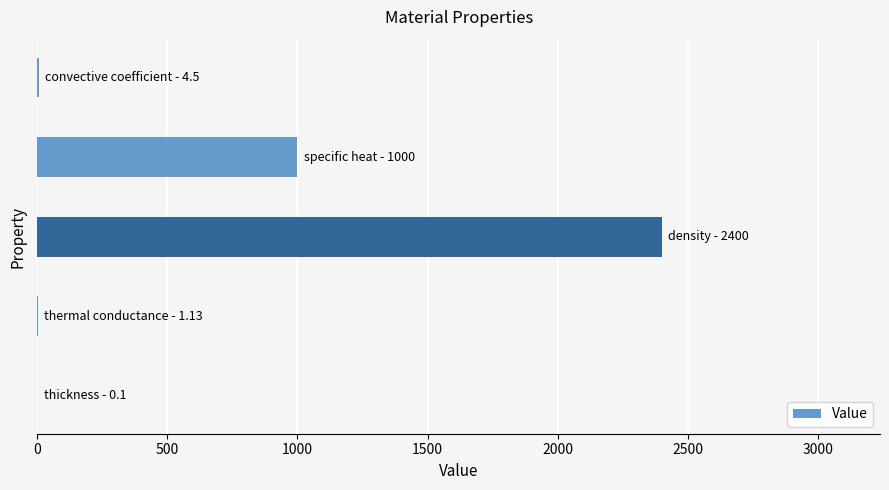

What is the greatest value displayed?

2400.0